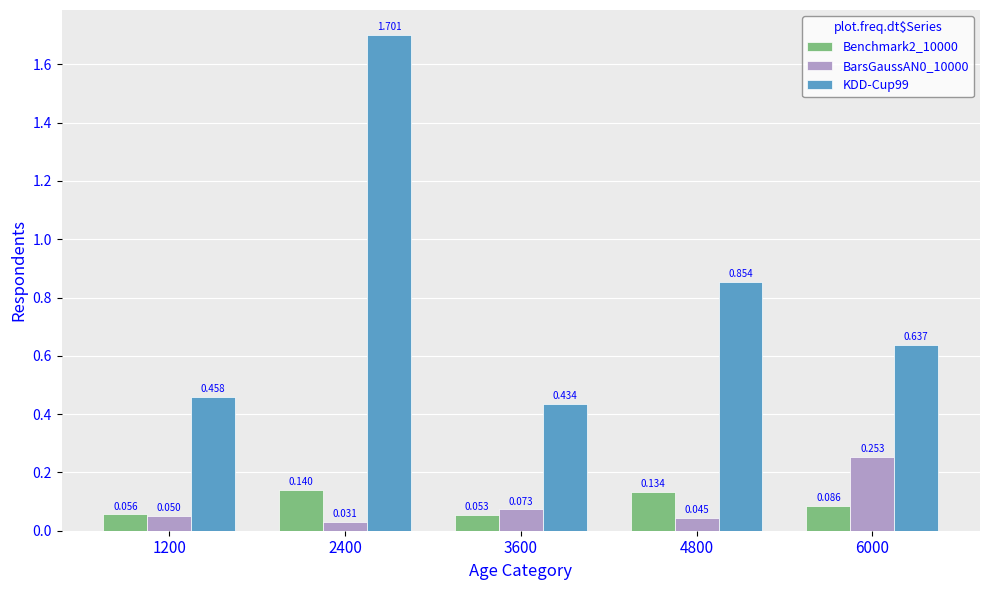

How many distinct data groups are displayed?

3